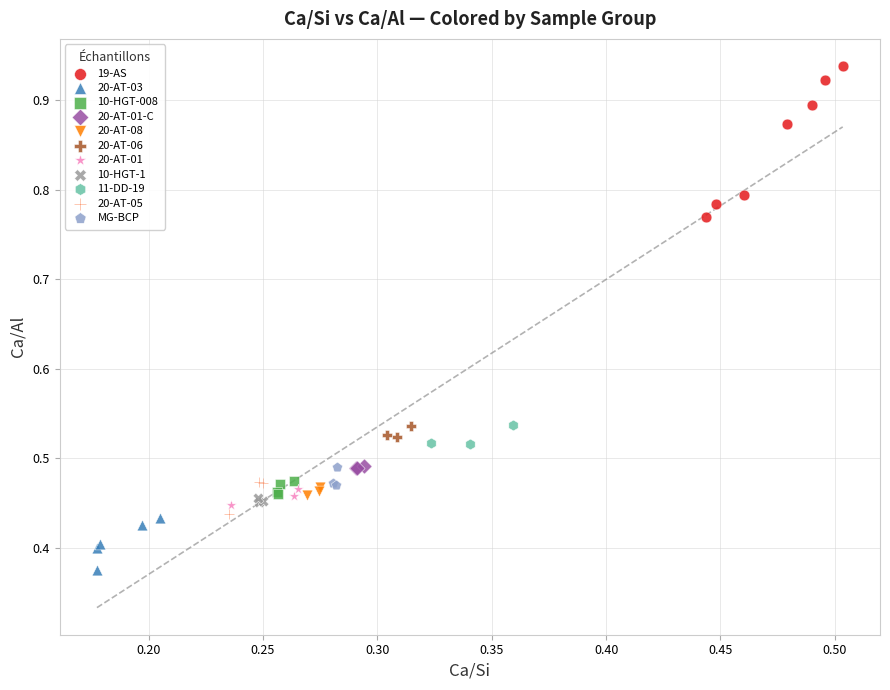

Which series contains the lowest Y value?

20-AT-03